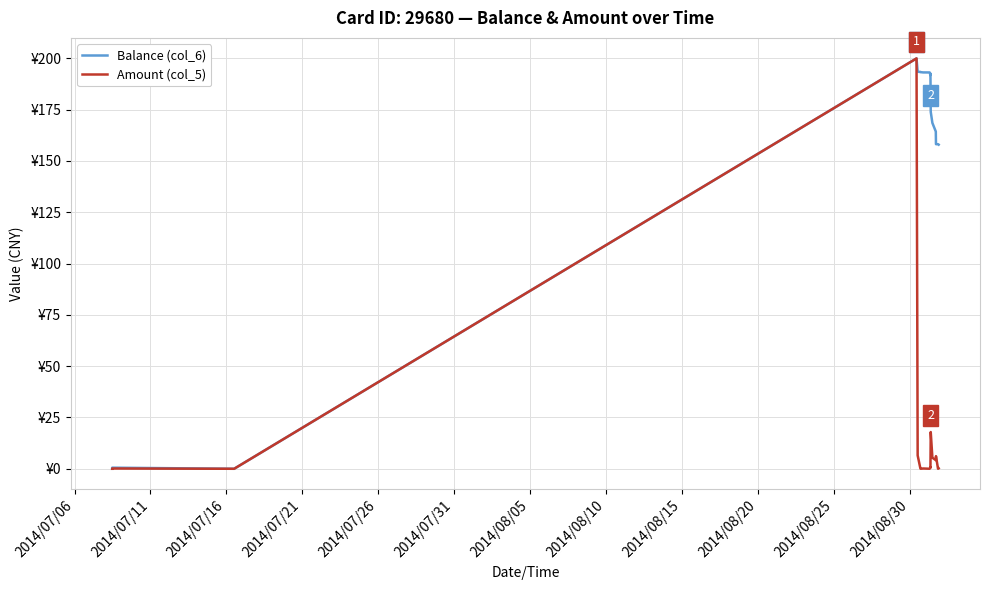

What is the label of the 2nd point from the left?

2014/07/11